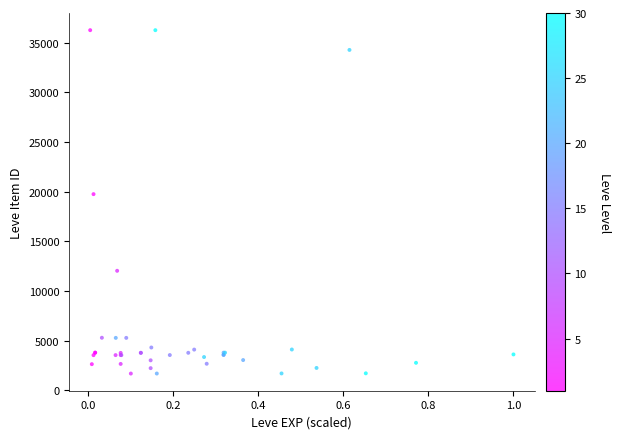

What Y value in the scatter plot is closest to 18967?

19744